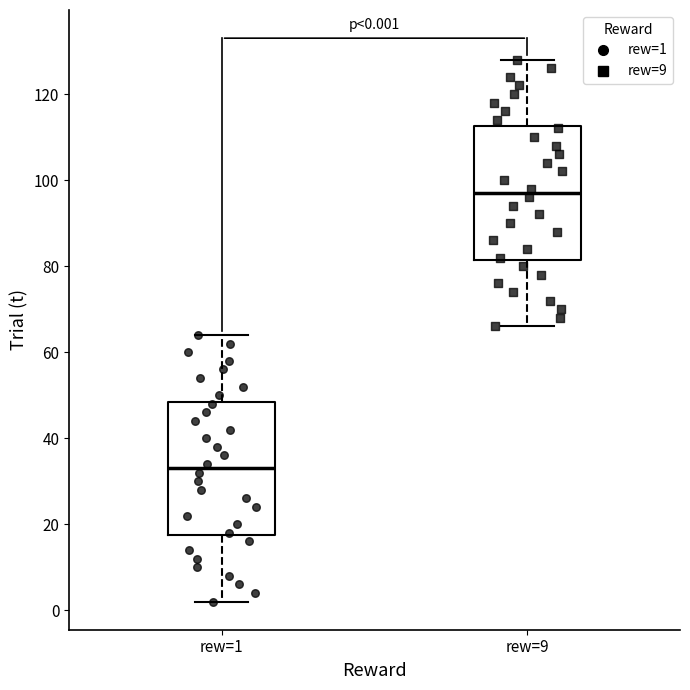

Which box's median line is the highest?

rew=9